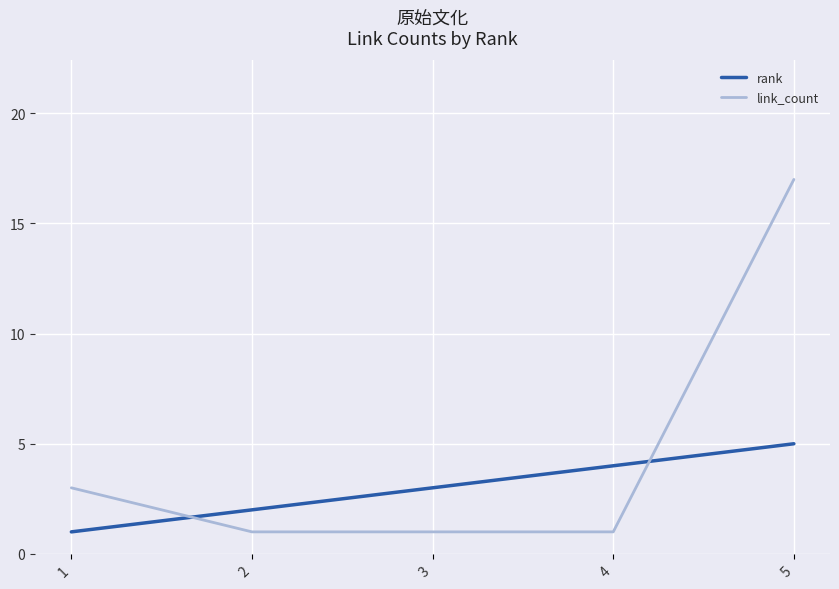

Does the chart display data point markers on the line(s)?

No